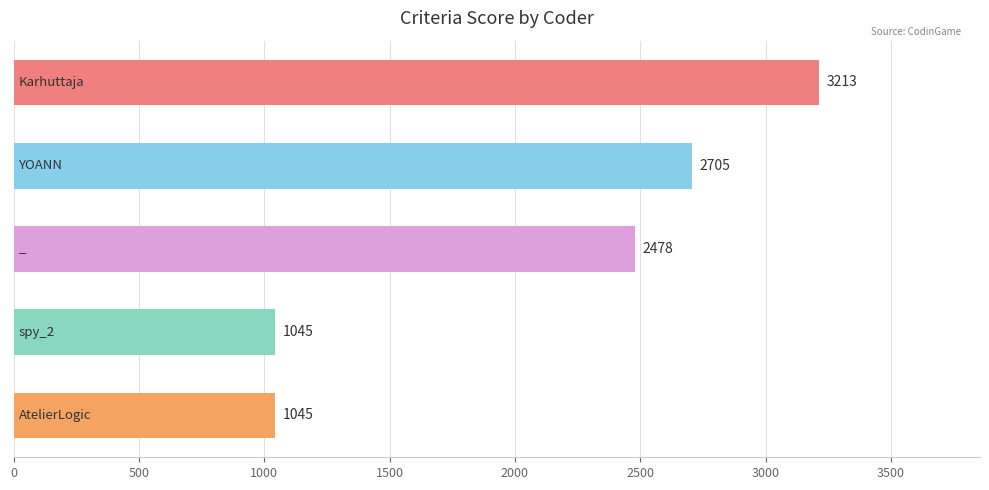

How many data points are less than 2478?

2